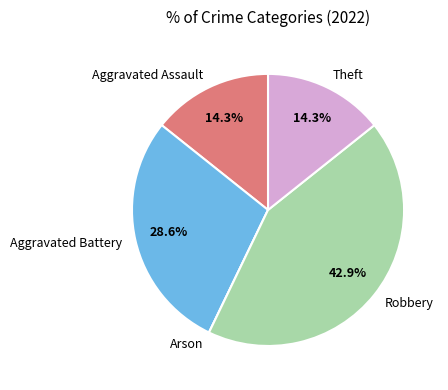

Is there any slice that represents more than half of the pie?

No